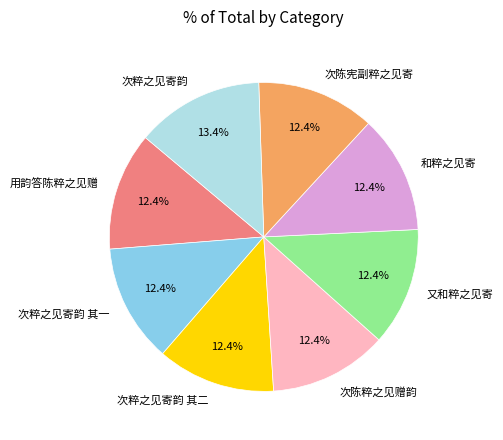

Does 用韵答陈粹之见赠 represent more than half of the total?

No